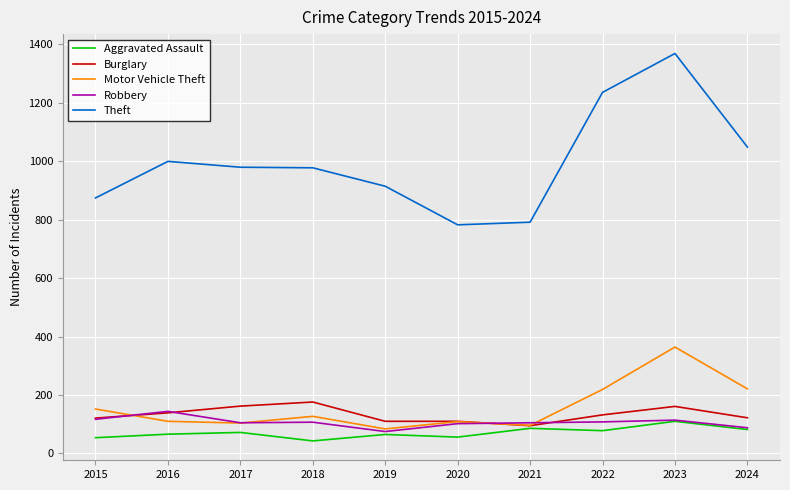

What are all the series names shown in the legend?

Aggravated Assault, Burglary, Motor Vehicle Theft, Robbery, Theft